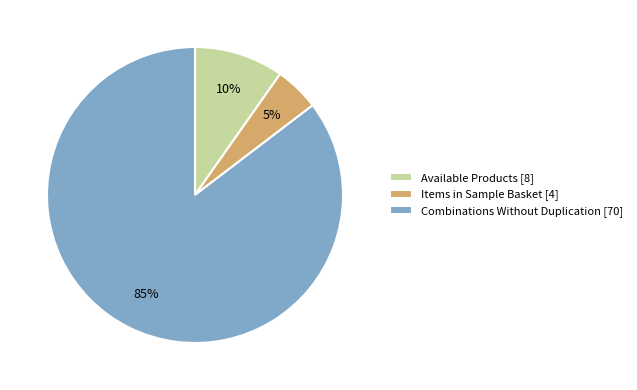

Which slice is the smallest?

Items in Sample Basket